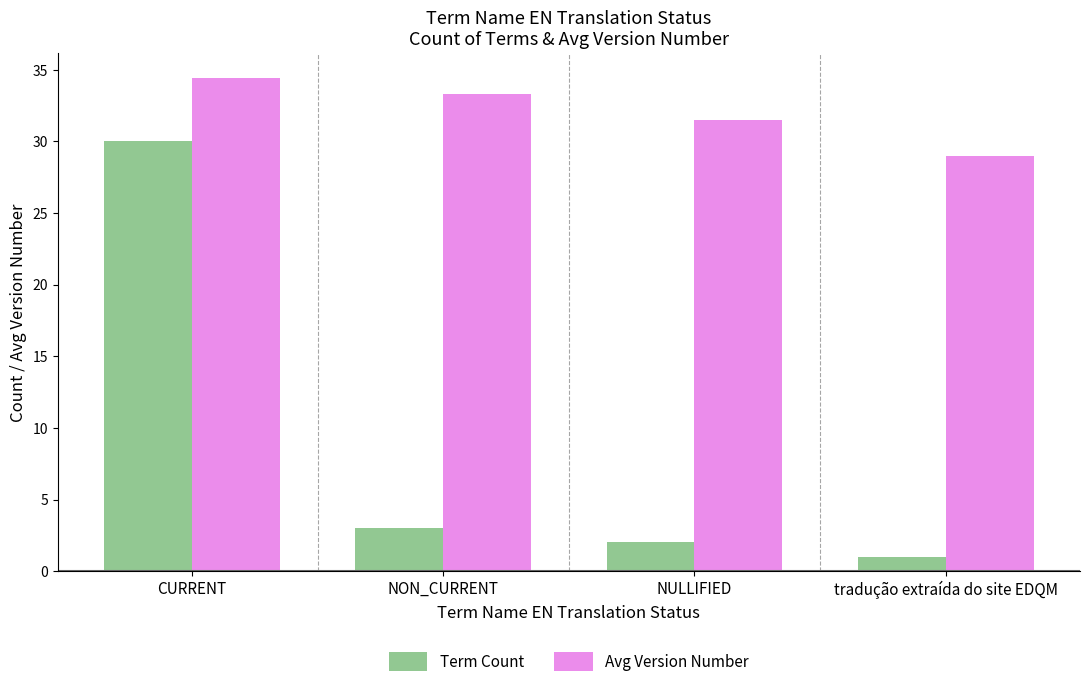

At which label does Term Count reach its minimum?

tradução extraída do site EDQM